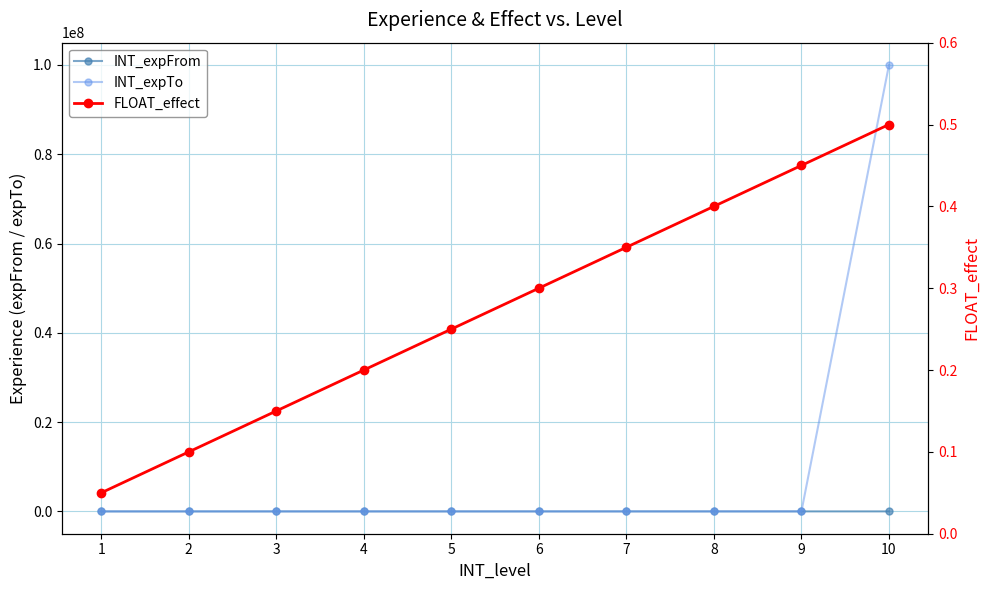

Does the chart display data point markers on the line(s)?

Yes